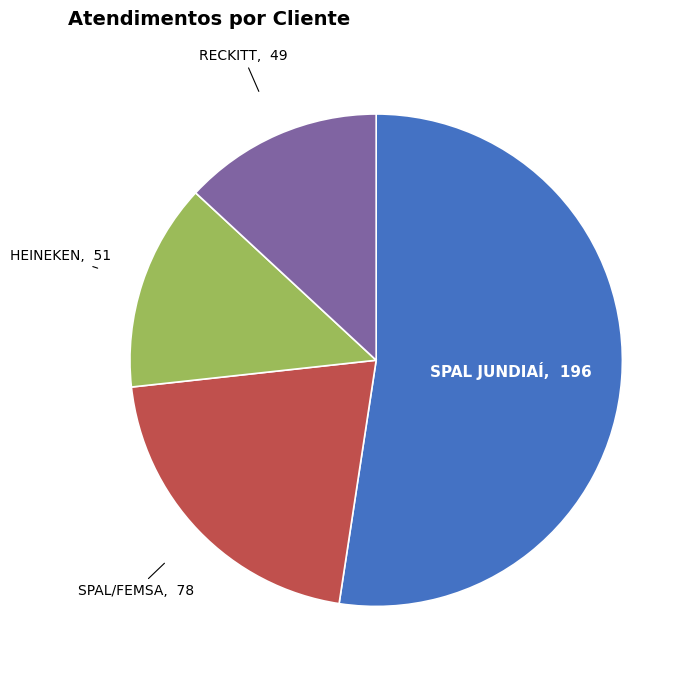

Approximately how many times larger is the value at SPAL JUNDIAÍ compared to RECKITT?

4.0